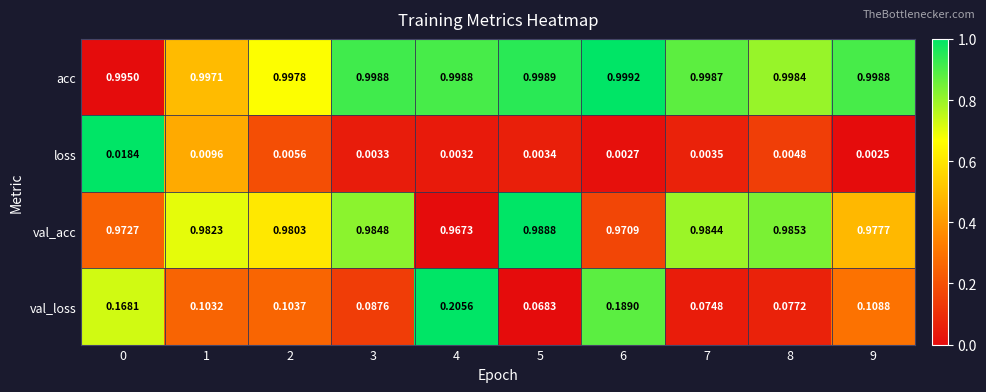

How many series are shown in this chart?

4